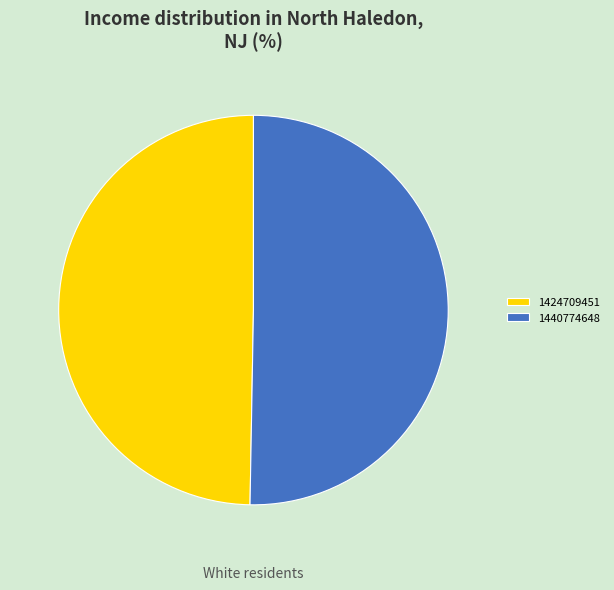

Is there any slice that represents more than half of the pie?

Yes